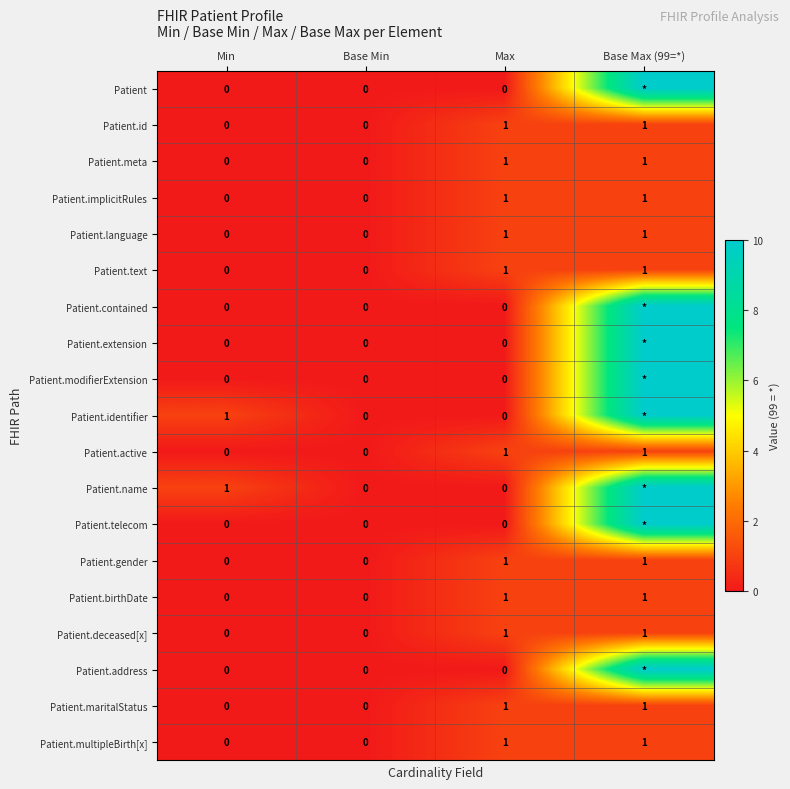

Is it true that Patient.multipleBirth[x] equals 1 at Base Max (99=*)?

True